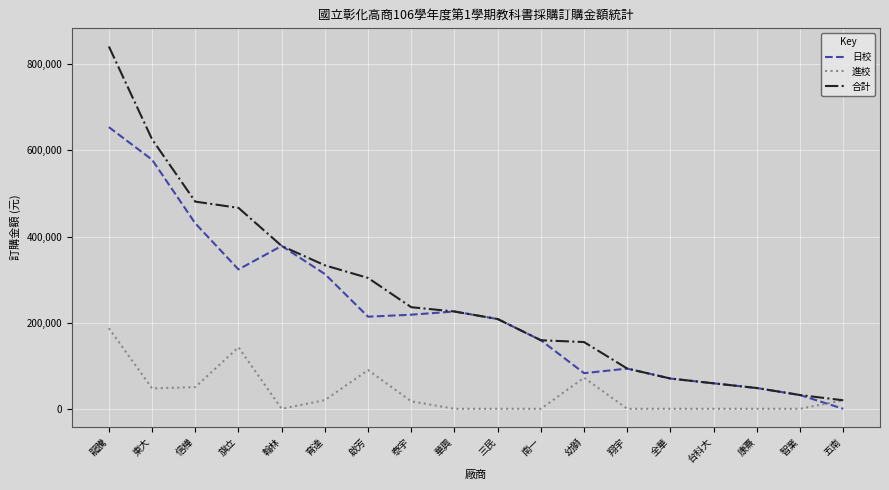

Is it true that 合計 equals 13631 at 台科大?

False